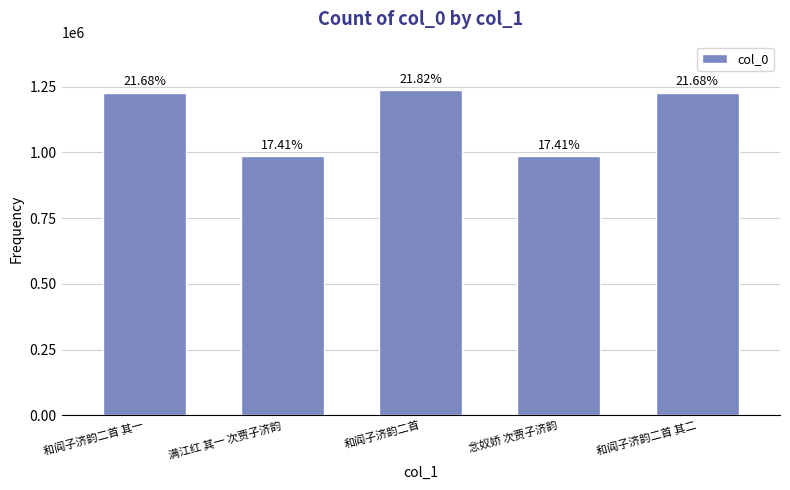

How many bars are there in total?

5